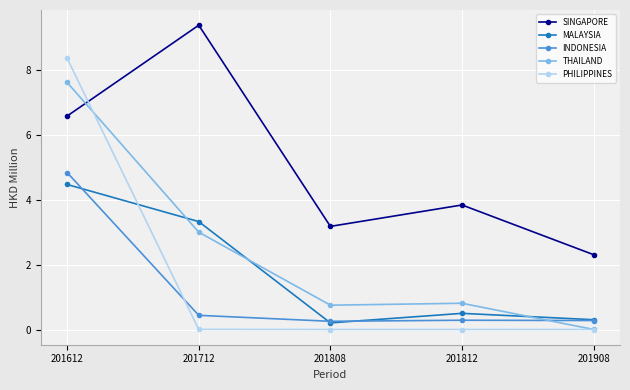

What is the sum of all PHILIPPINES values?

8.4